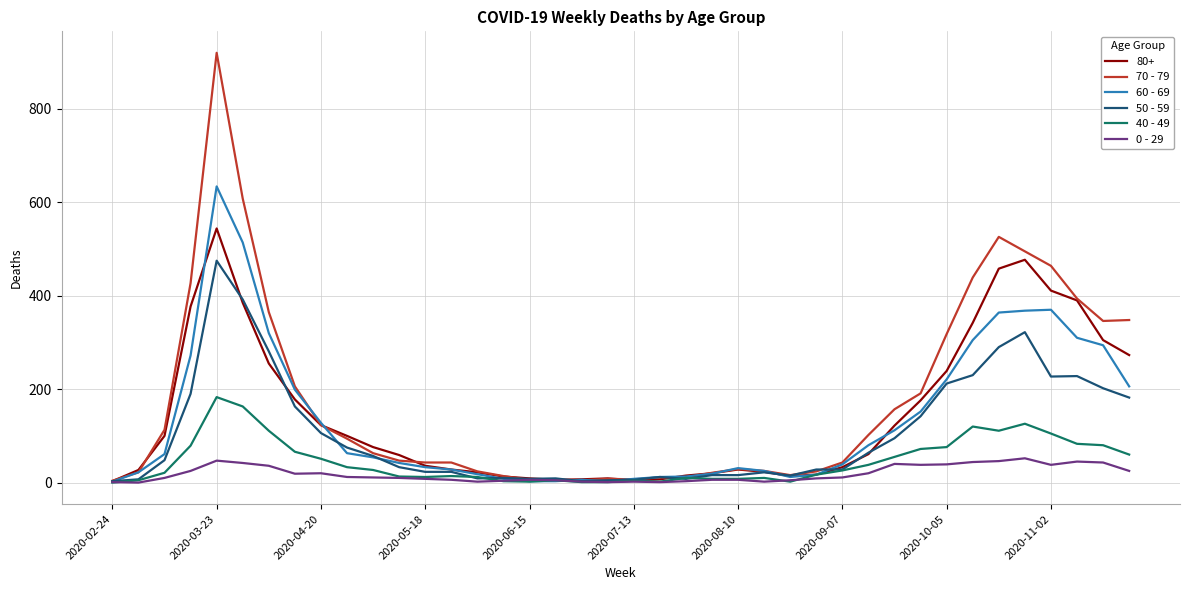

What is the difference between the maximum and second lowest values in the 0 - 29 series?

51